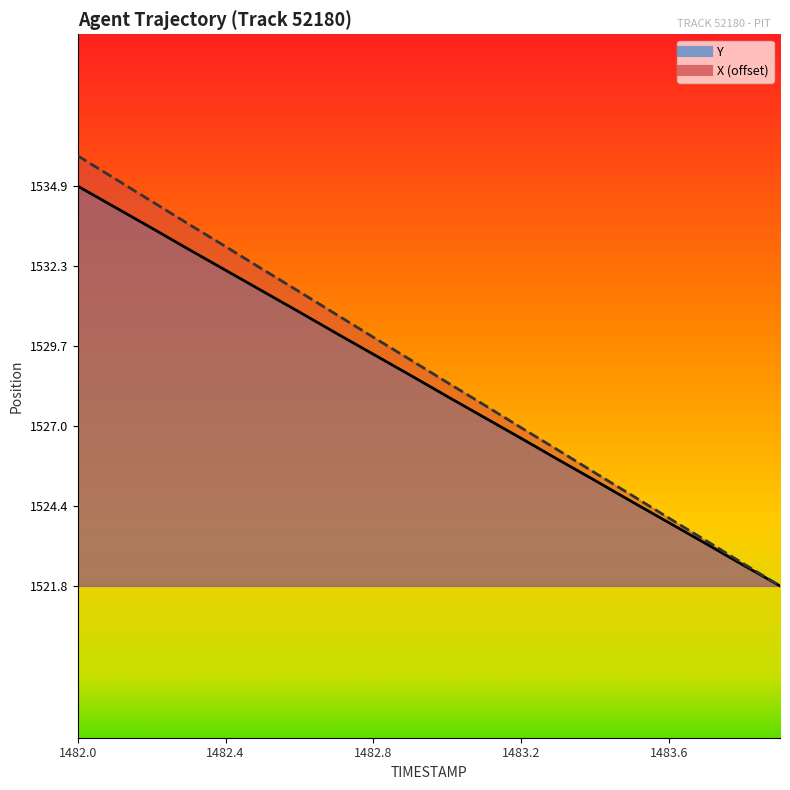

What are all the series names shown in the legend?

X, Y